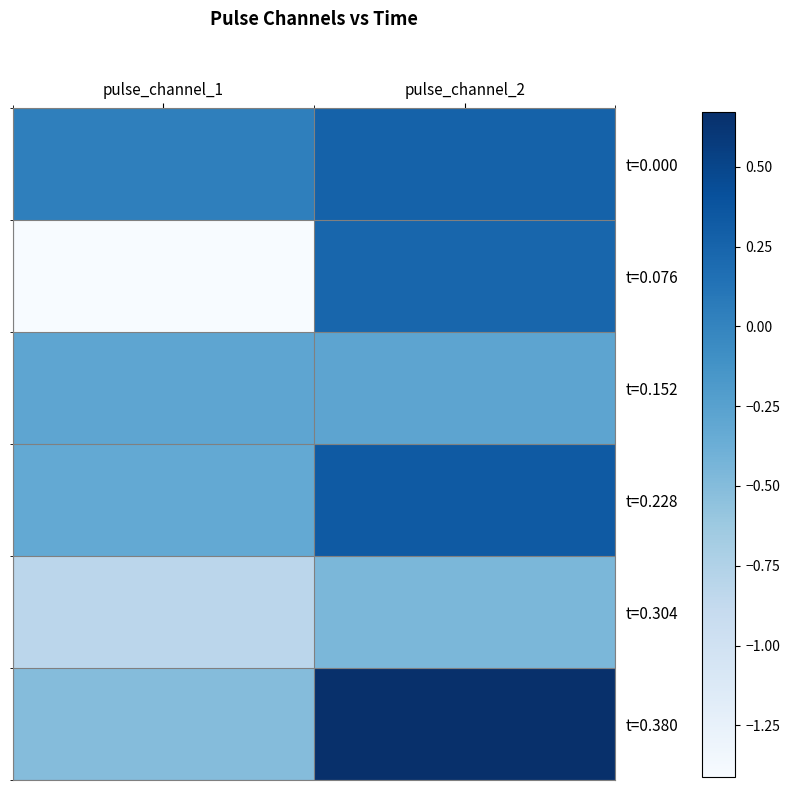

Rank the categories by t=0.380 value from highest to lowest.

pulse_channel_2, pulse_channel_1